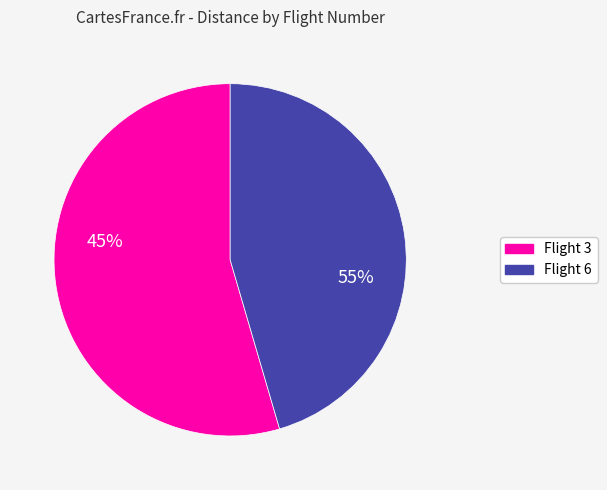

What percentage is the 6 slice, to the nearest percent?

45%